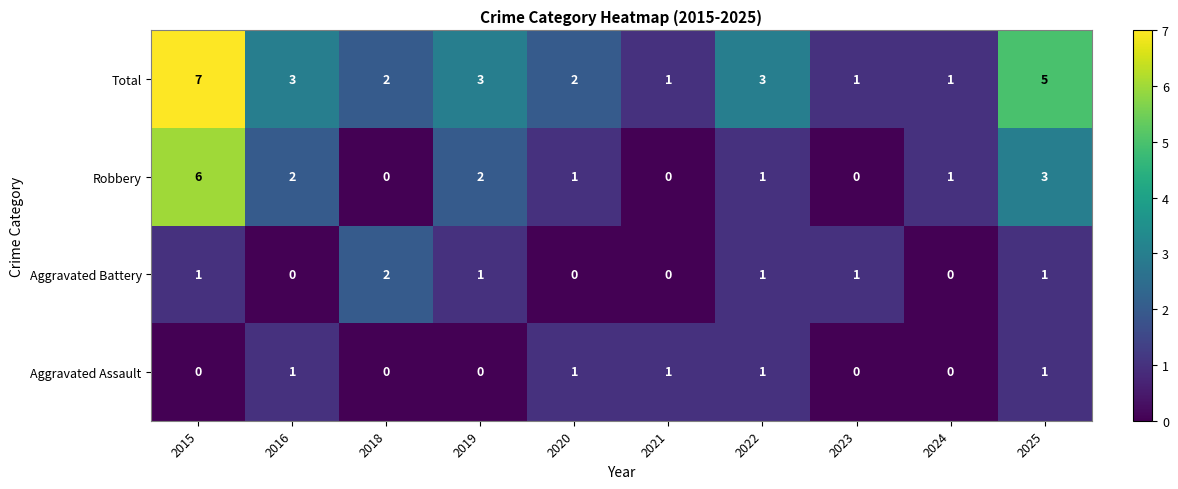

How many Robbery values are between 0 and 2?

8